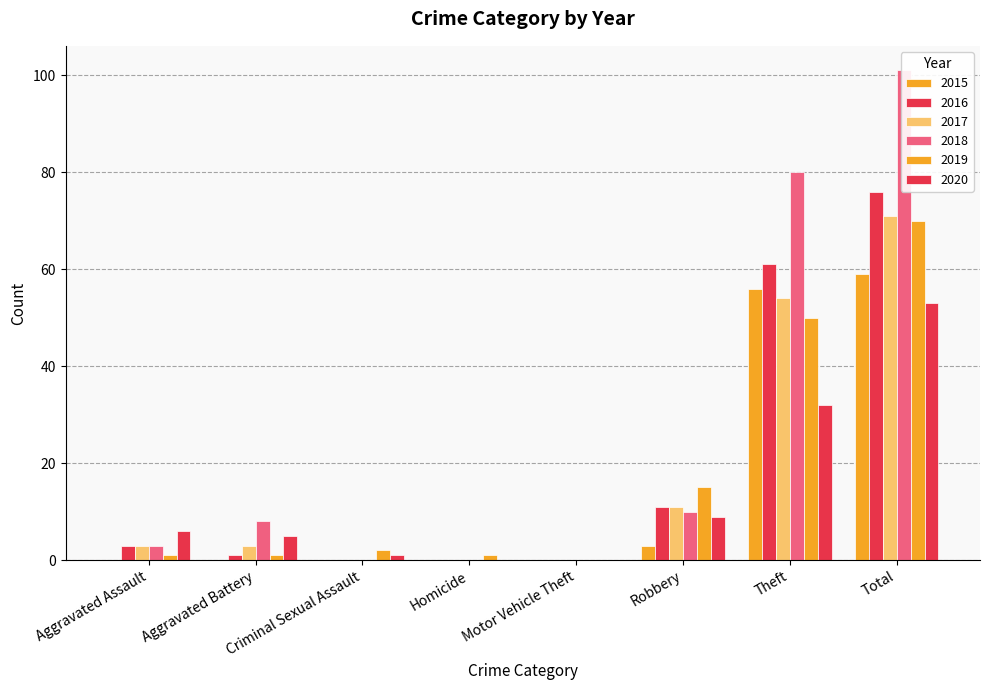

What is the sum of all 2019 values?

140